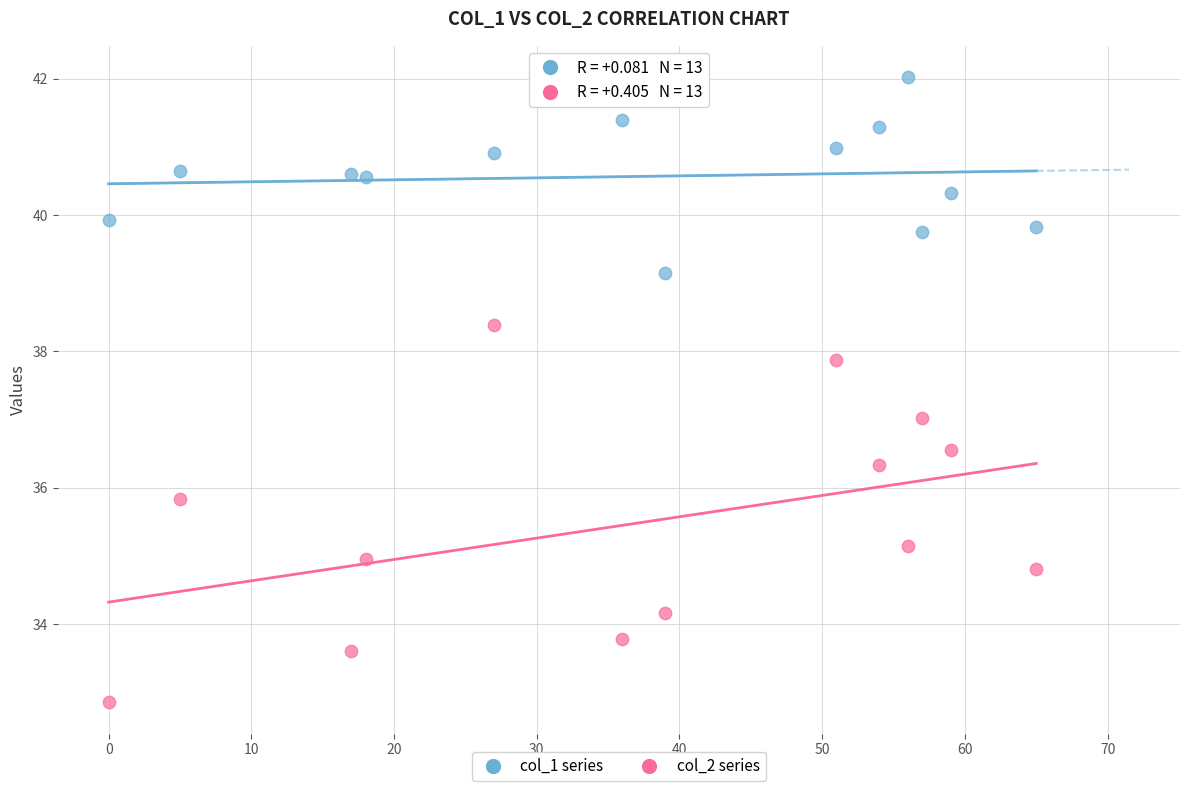

Which series reaches the minimum Y coordinate?

col_2 series